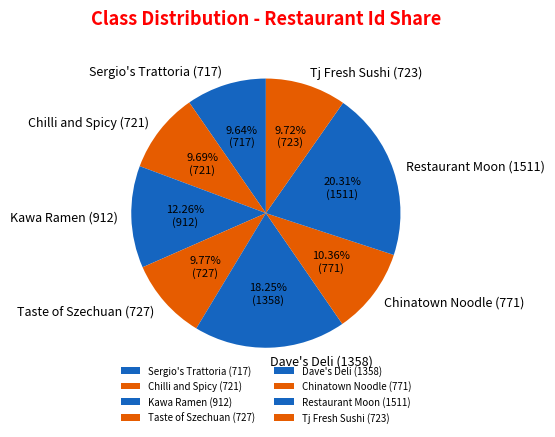

What is the largest slice in the pie chart?

Restaurant Moon (1511)